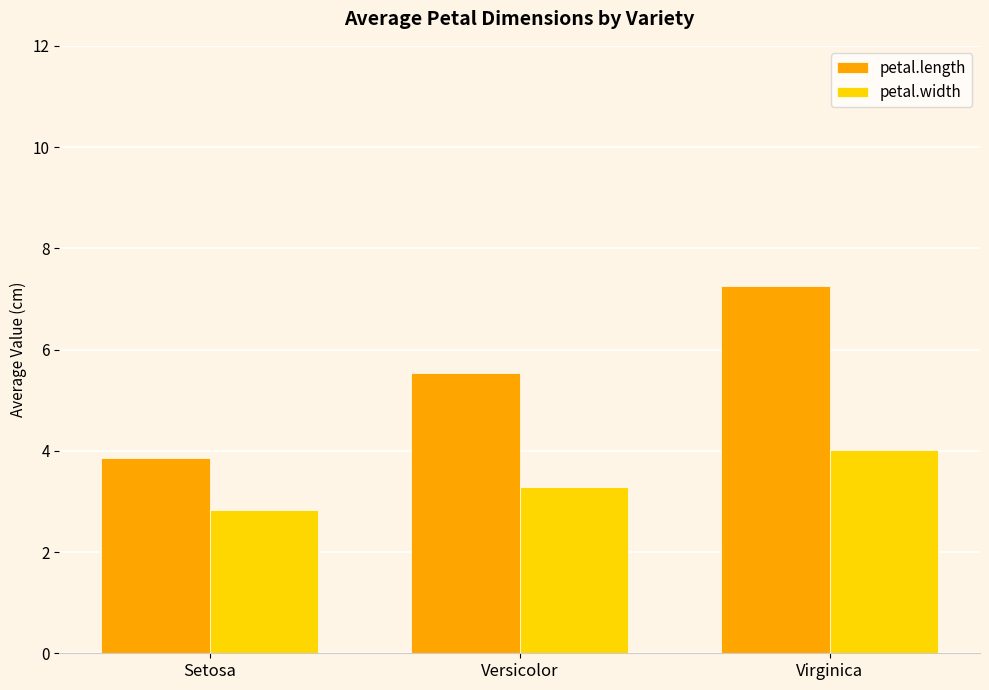

What are all the series names shown in the legend?

petal.length, petal.width